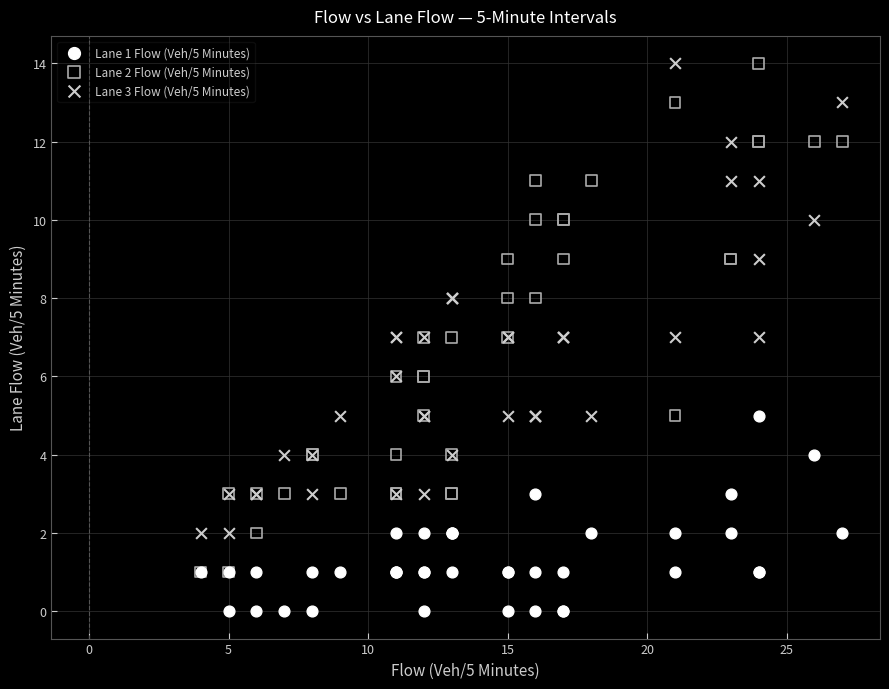

What are all the series names shown in the legend?

Lane 1 Flow (Veh/5 Minutes), Lane 2 Flow (Veh/5 Minutes), Lane 3 Flow (Veh/5 Minutes)